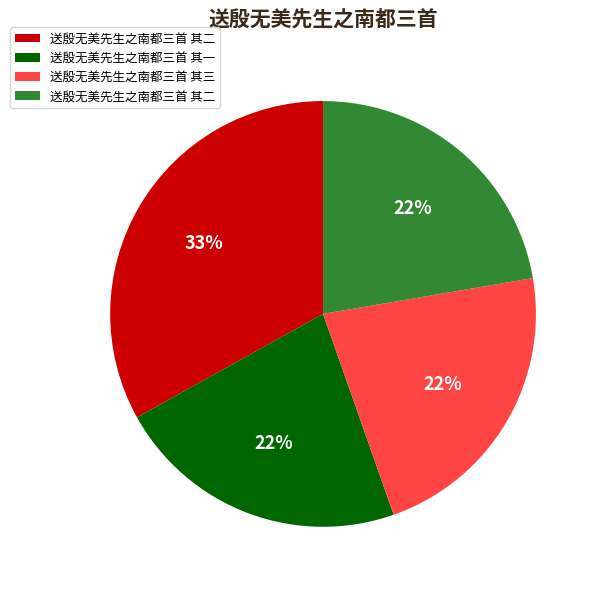

Does any single category account for the majority?

No